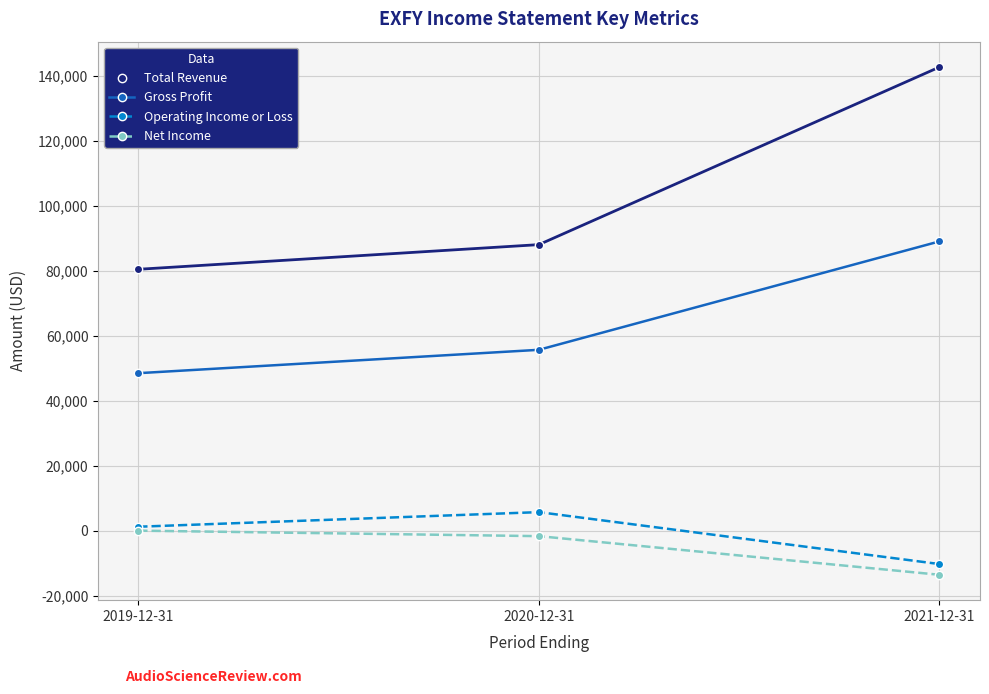

What is the minimum value shown in the chart?

-13600